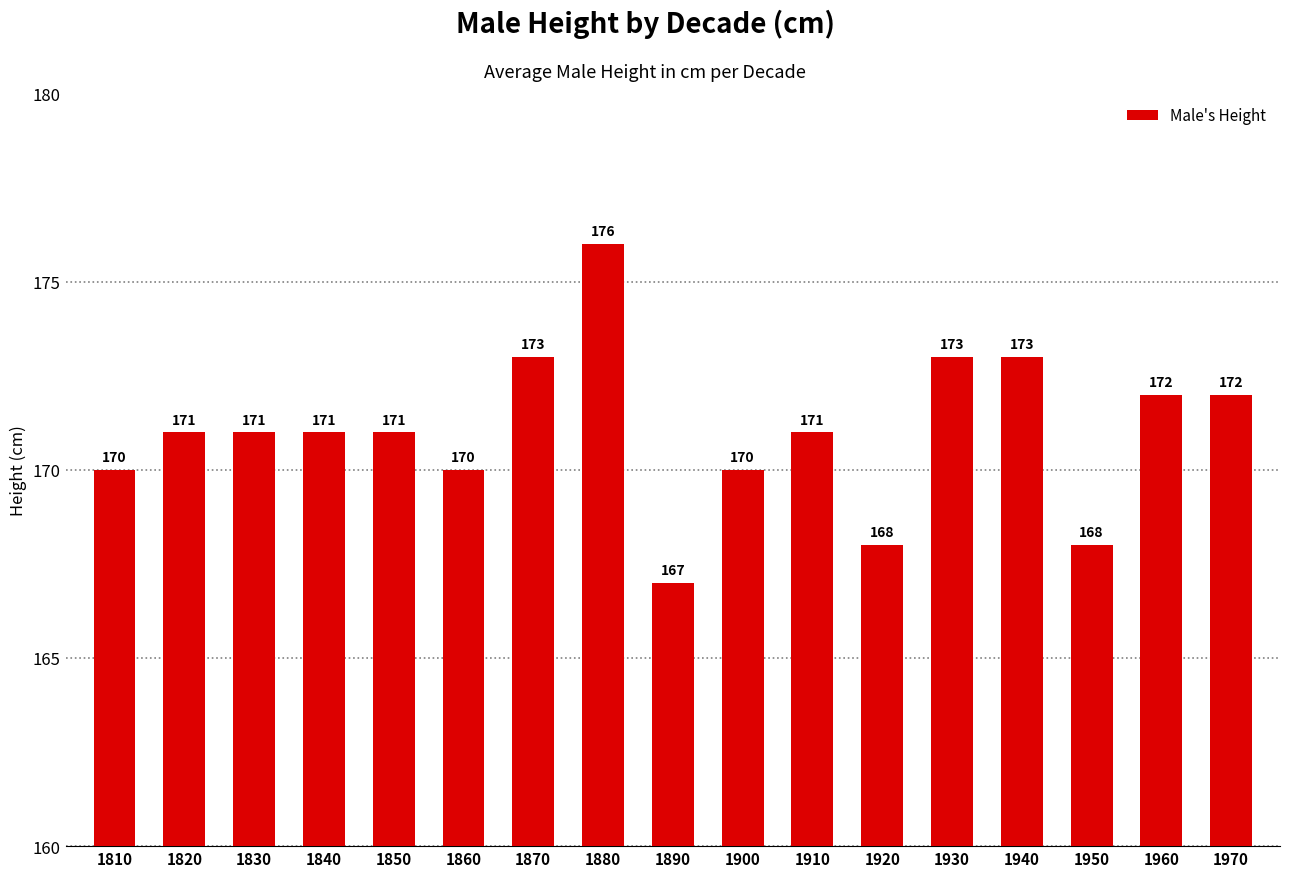

The value at 1900 is 255. True or false?

False